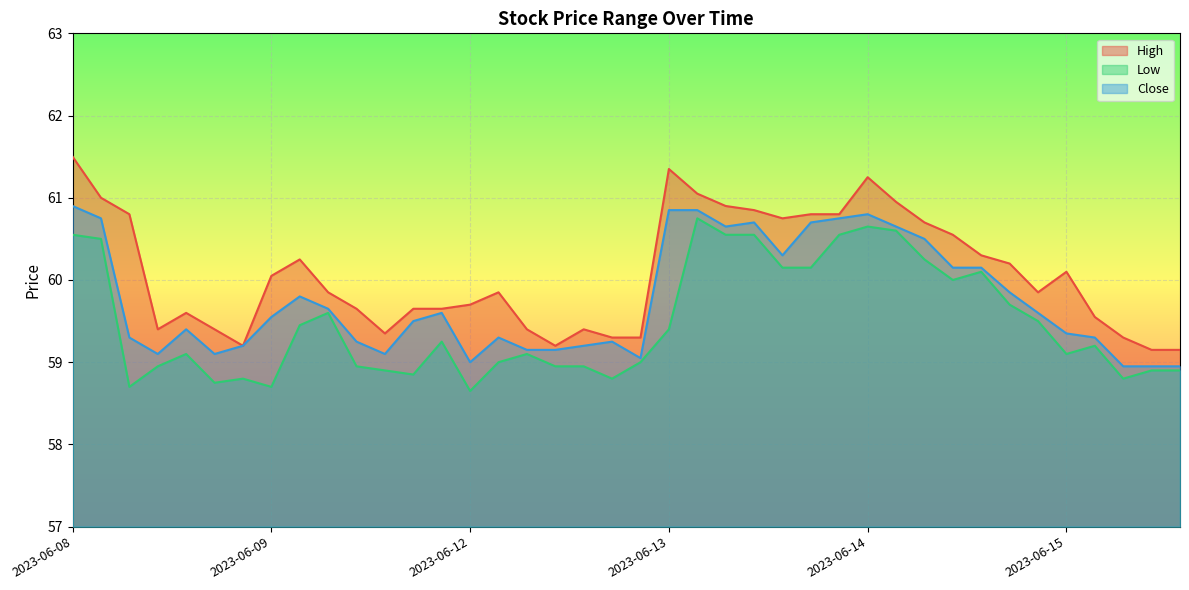

What is the smallest value displayed?

58.6